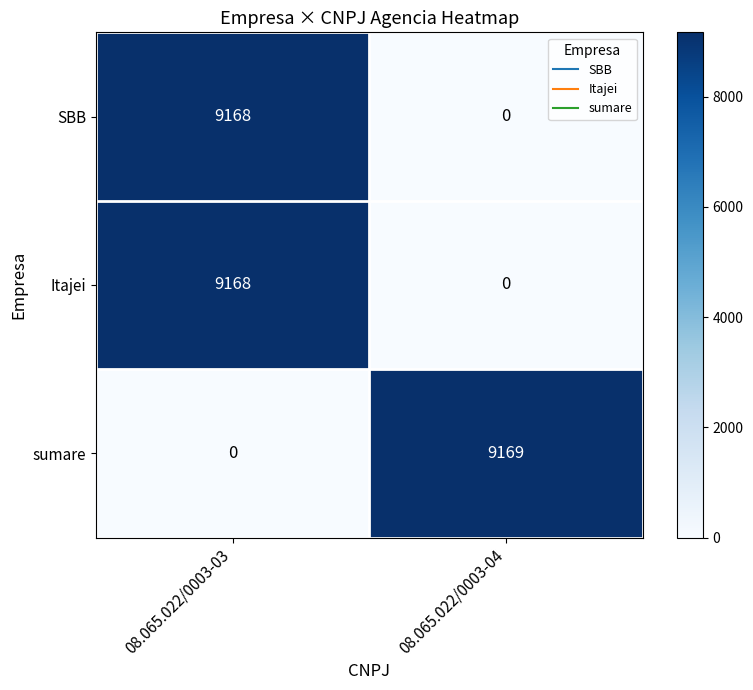

What is the difference between the maximum and minimum values in the Itajei series?

9168